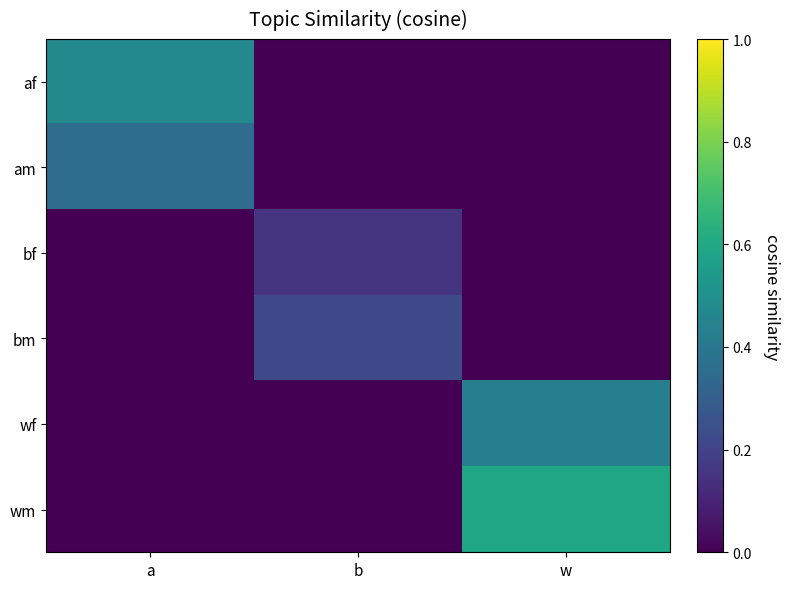

At how many categories does at least one series exceed 0?

3